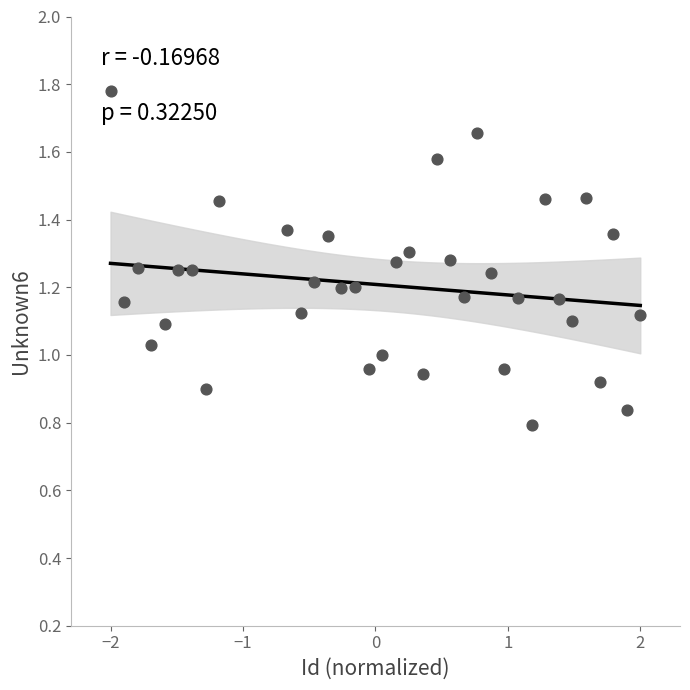

What is the range of X values (max minus min)?

4.0